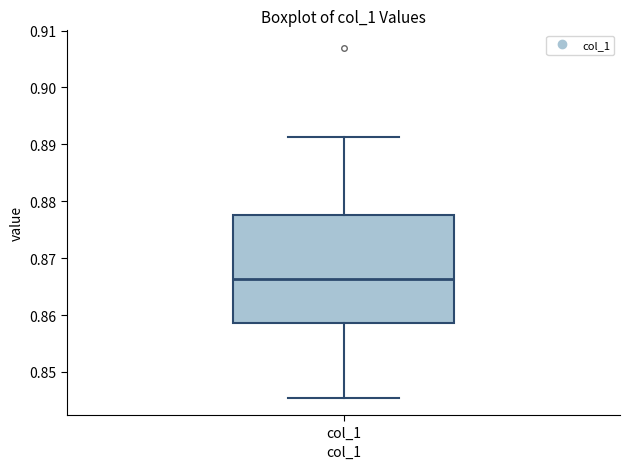

Read this box plot against the y-axis: the position of the median line, the range covered by the box, and the ends of both whiskers. The values are not printed on the chart, so give them approximately, as read against the axis.

median 0.866, box 0.859 to 0.878, whiskers 0.846 to 0.891